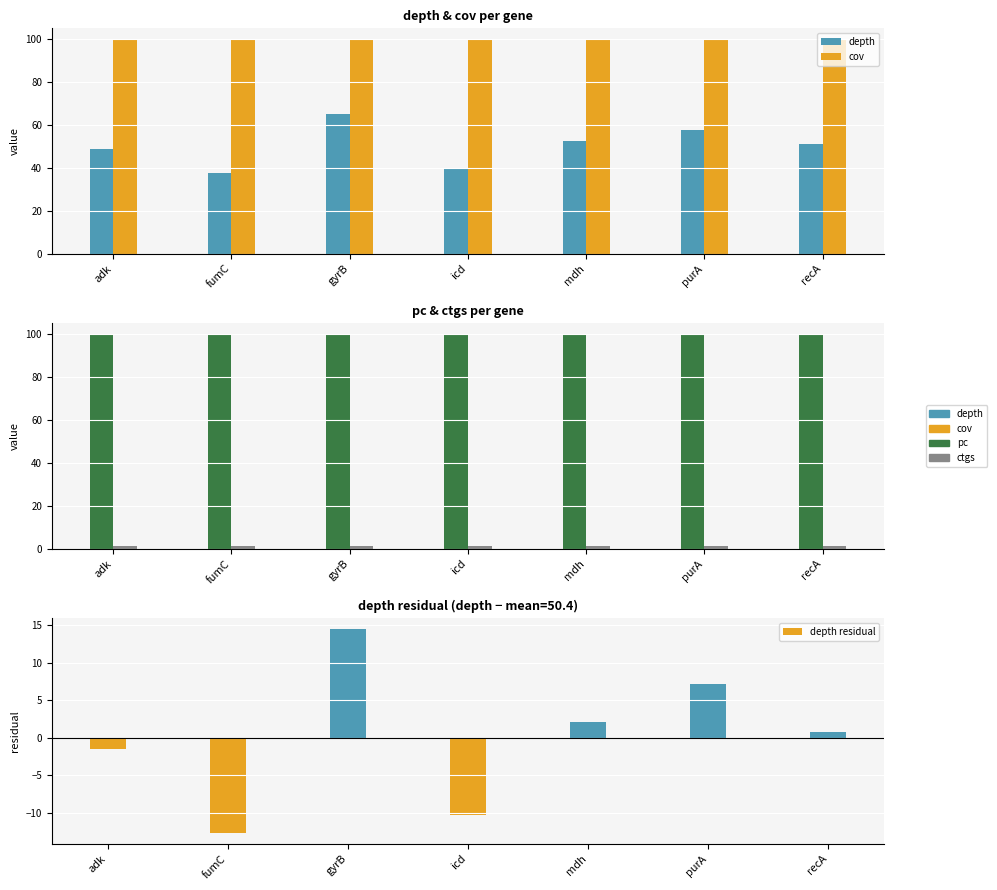

Count the number of categories in the chart.

7